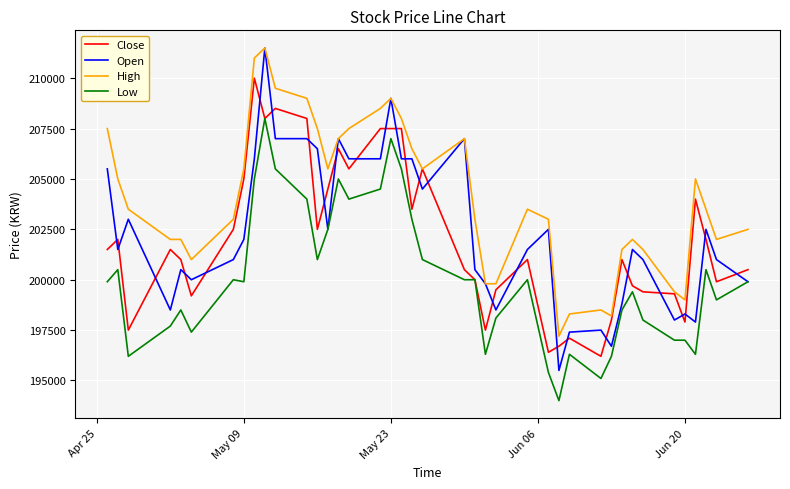

Reading left to right, transcribe all the data shown in this chart.

Close: 201500	202000	197500	201500	201000	199200	202500	205000	210000	208000	208500	208000	202500	204500	206500	205500	207500	207500	207500	203500	205500	200500	200000	197500	199500	201000	196400	196700	197100	196200	198000	201000	199700	199400	199300	197900	204000	202000	199900	200500
Open: 205500	201500	203000	198500	200500	200000	201000	202000	206000	211500	207000	207000	206500	202500	207000	206000	206000	209000	206000	206000	204500	207000	200500	199800	198500	201500	202500	195500	197400	197500	196700	198800	201500	201000	198000	198300	197900	202500	201000	199900
High: 207500	205000	203500	202000	202000	201000	203000	205500	211000	211500	209500	209000	207500	205500	207000	207500	208500	209000	208000	206500	205500	207000	203000	199800	199800	203500	203000	197200	198300	198500	198200	201500	202000	201500	199400	199000	205000	203500	202000	202500
Low: 199900	200500	196200	197700	198500	197400	200000	199900	205000	208000	205500	204000	201000	202500	205000	204000	204500	207000	205500	203000	201000	200000	200000	196300	198100	200000	195400	194000	196300	195100	196200	198500	199400	198000	197000	197000	196300	200500	199000	199900